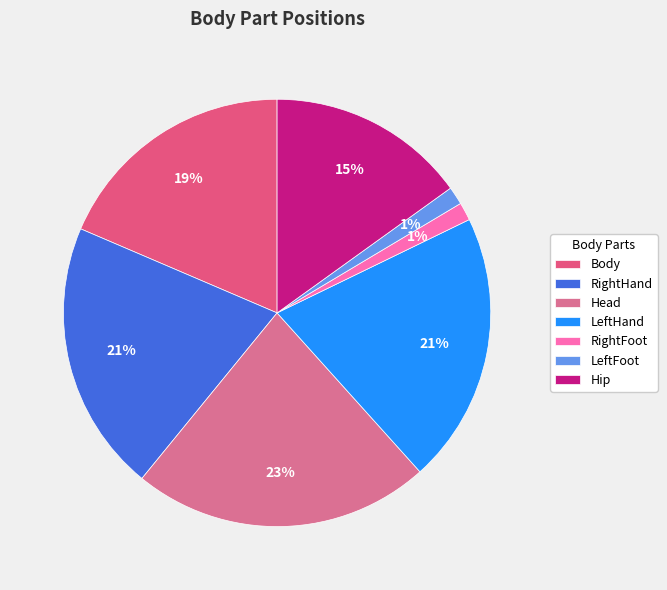

How many segments does this pie chart have?

7